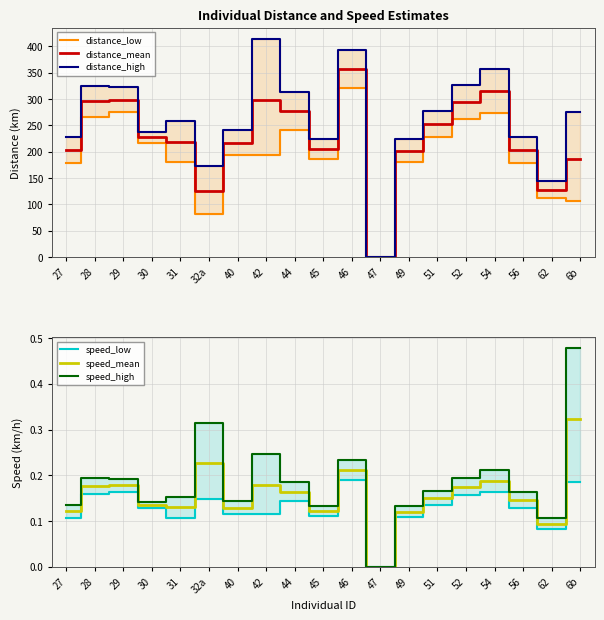

What is the label of the 11th point from the right?

44